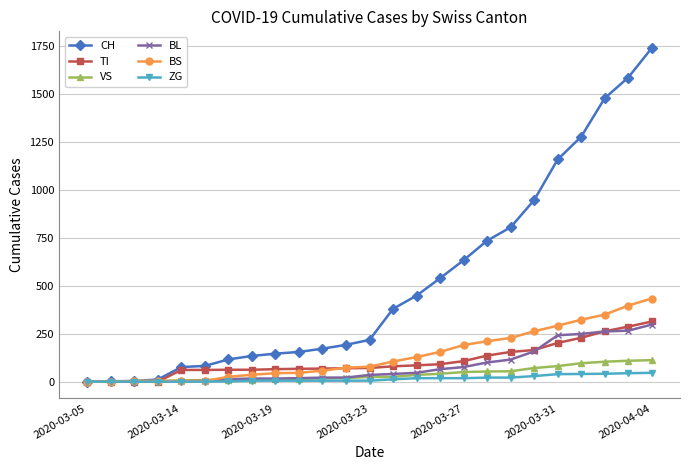

Which series has the largest total across all categories?

CH